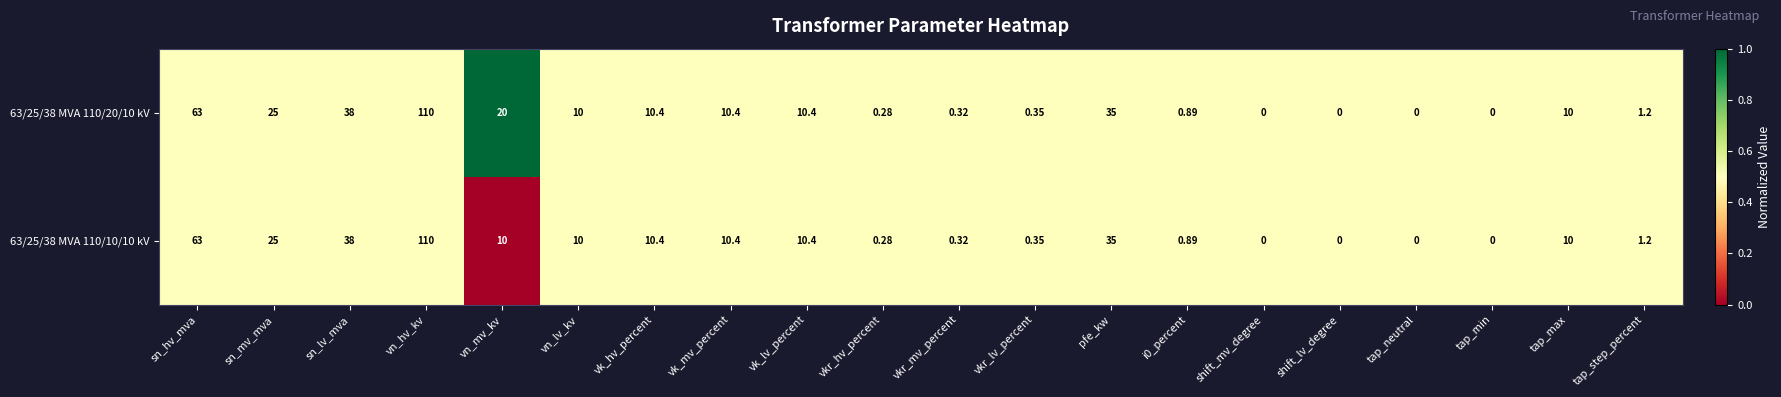

At which category does the chart reach its peak across all series?

vn_hv_kv